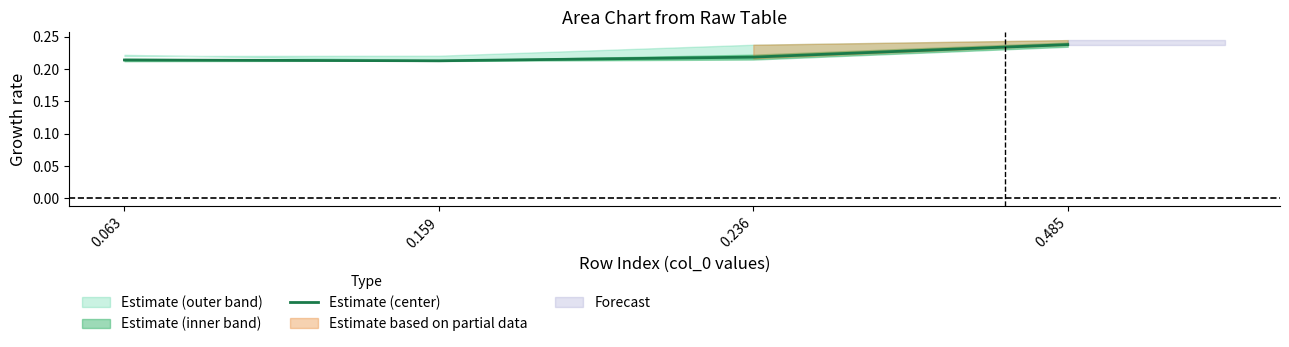

Rank the categories by value from lowest to highest.

0.159, 0.063, 0.236, 0.485